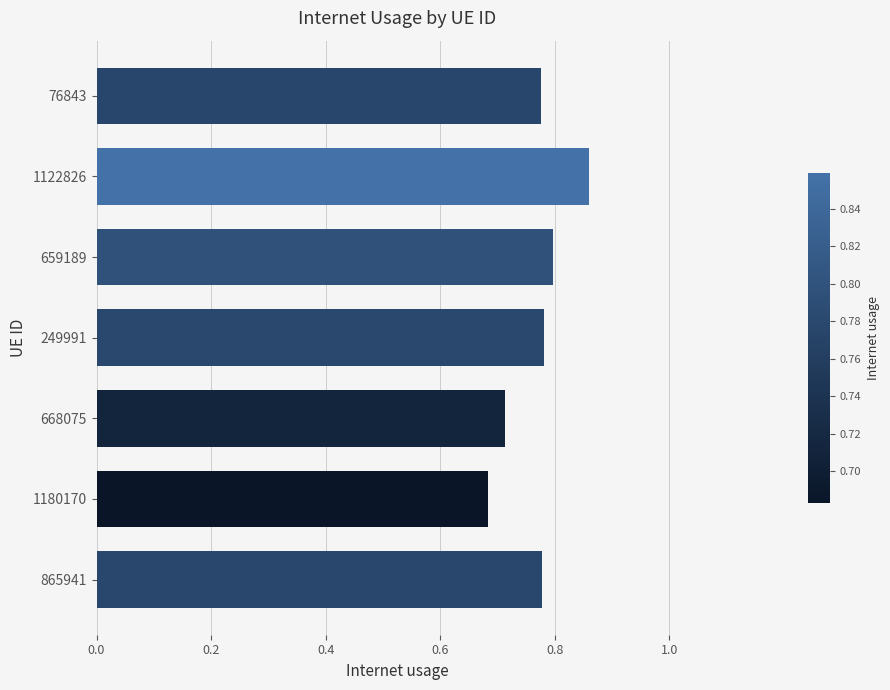

Which has a higher value, 1122826 or 76843?

1122826